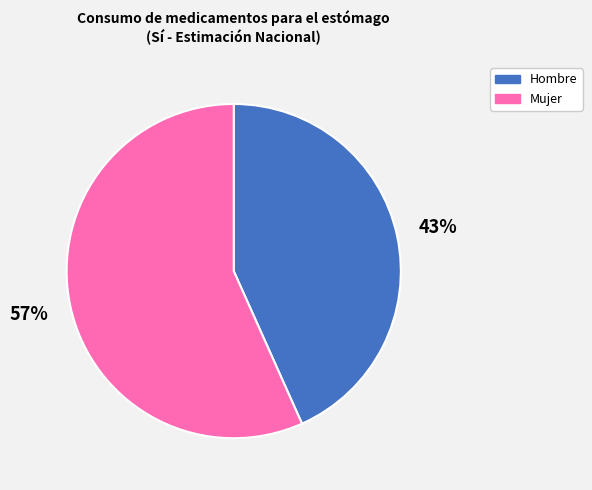

True or false: Hombre accounts for 43% of the total.

True